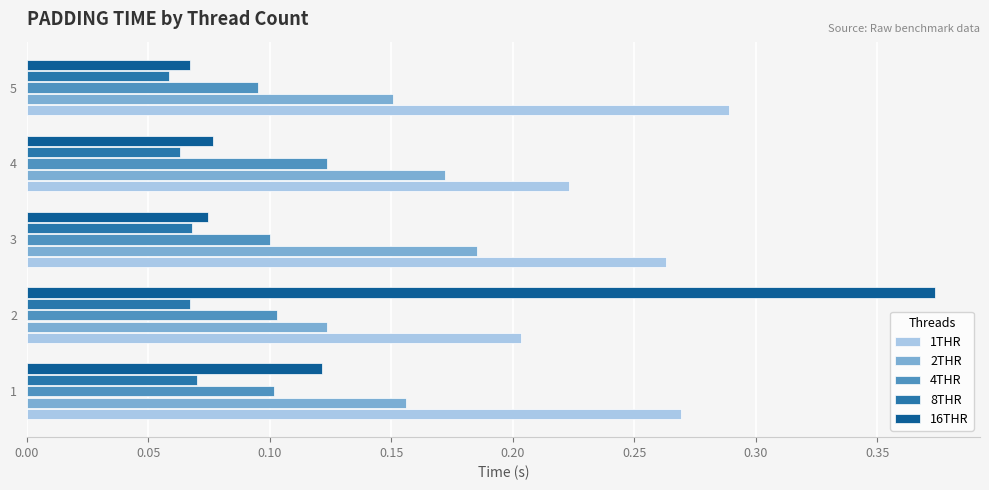

Count the number of categories in the chart.

5